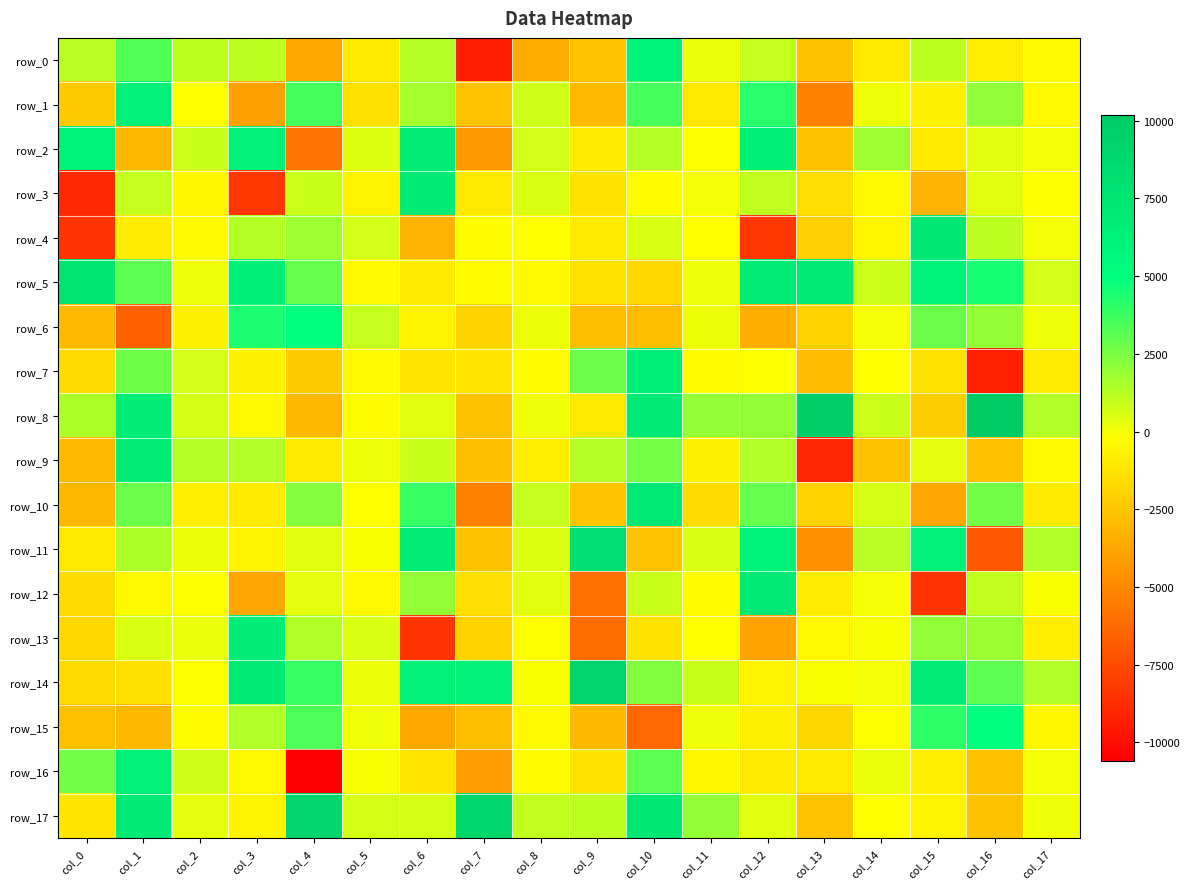

What is the difference between the second highest and second lowest values in the row_13 series?

8170.6